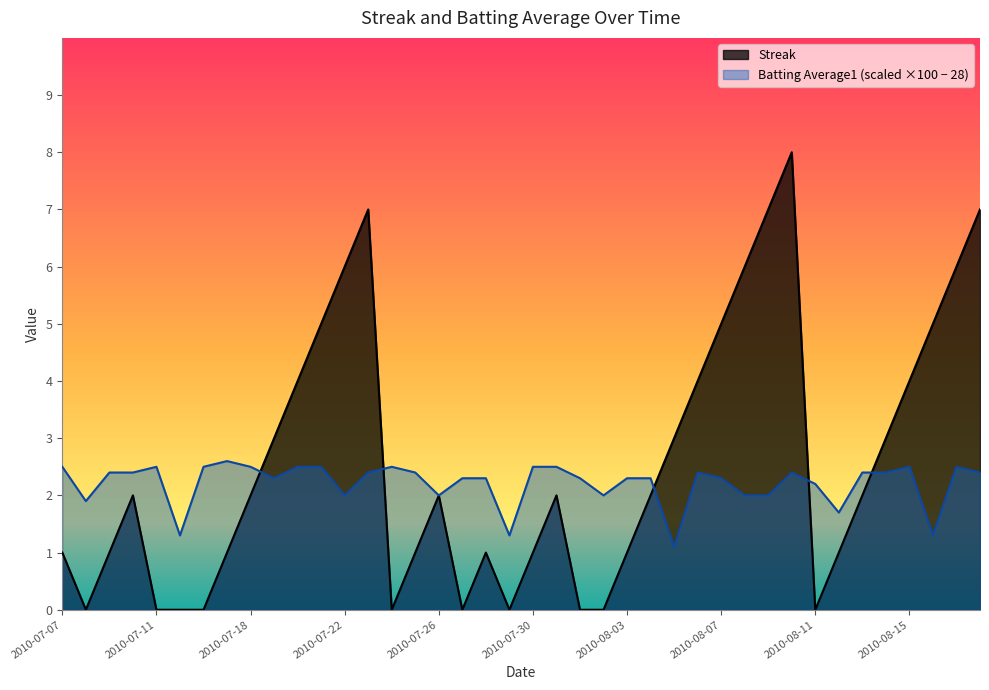

How many series are shown in this chart?

2